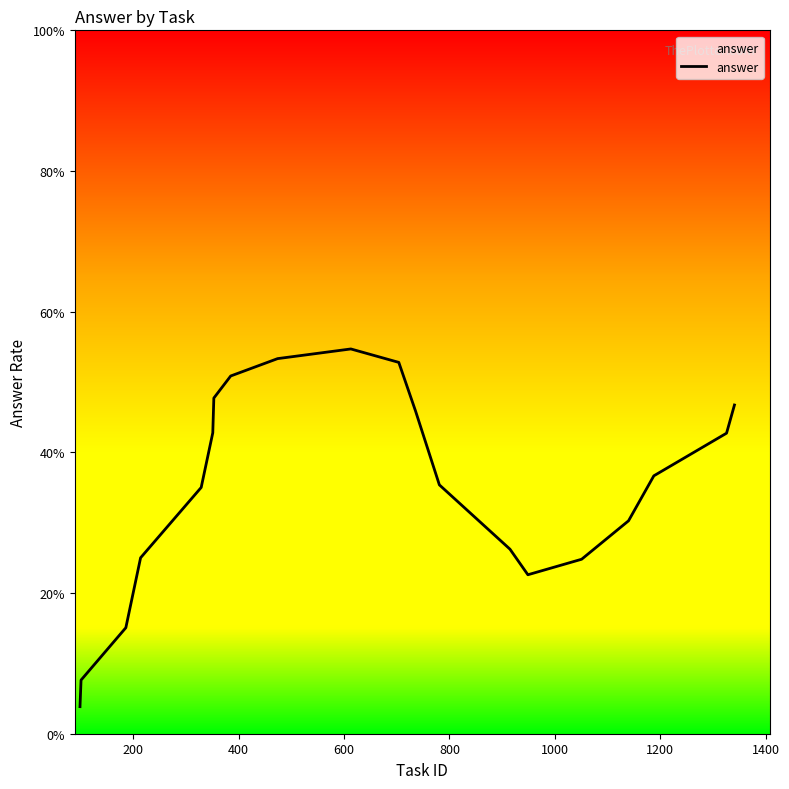

Does the chart display data point markers on the line(s)?

No